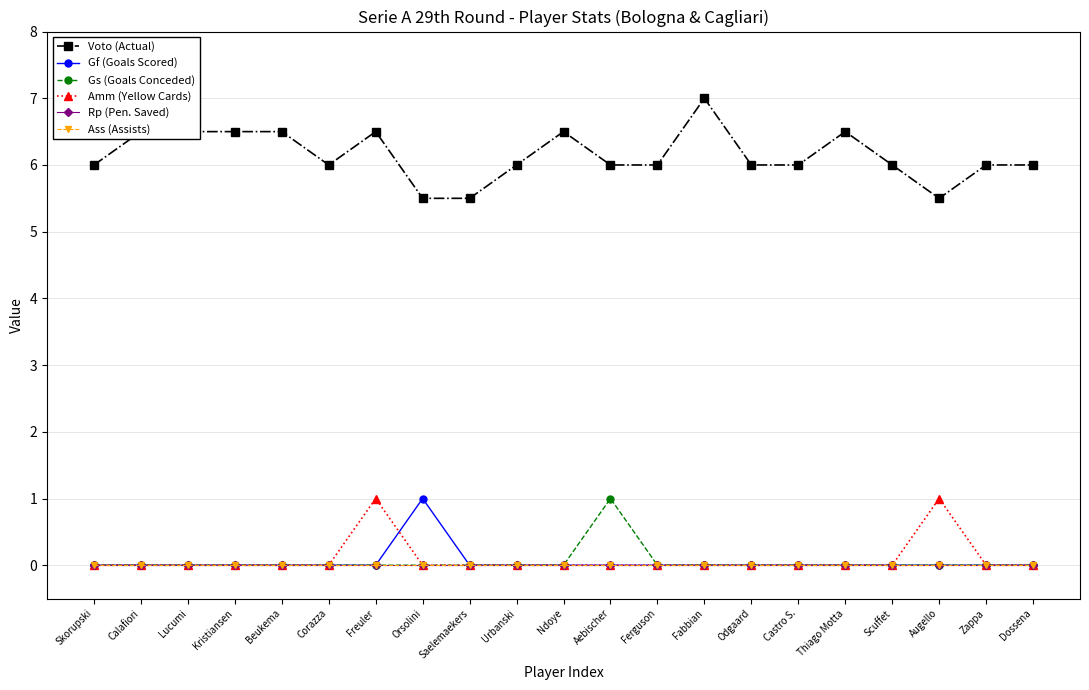

Reading left to right, transcribe all the data shown in this chart.

Voto (Actual): 6.0	6.5	6.5	6.5	6.5	6.0	6.5	5.5	5.5	6.0	6.5	6.0	6.0	7.0	6.0	6.0	6.5	6.0	5.5	6.0	6.0
Gf (Goals Scored): 0.0	0.0	0.0	0.0	0.0	0.0	0.0	1.0	0.0	0.0	0.0	0.0	0.0	0.0	0.0	0.0	0.0	0.0	0.0	0.0	0.0
Gs (Goals Conceded): 0.0	0.0	0.0	0.0	0.0	0.0	0.0	0.0	0.0	0.0	0.0	1.0	0.0	0.0	0.0	0.0	0.0	0.0	0.0	0.0	0.0
Amm (Yellow Cards): 0.0	0.0	0.0	0.0	0.0	0.0	1.0	0.0	0.0	0.0	0.0	0.0	0.0	0.0	0.0	0.0	0.0	0.0	1.0	0.0	0.0
Rp (Pen. Saved): 0.0	0.0	0.0	0.0	0.0	0.0	0.0	0.0	0.0	0.0	0.0	0.0	0.0	0.0	0.0	0.0	0.0	0.0	0.0	0.0	0.0
Ass (Assists): 0.0	0.0	0.0	0.0	0.0	0.0	0.0	0.0	0.0	0.0	0.0	0.0	0.0	0.0	0.0	0.0	0.0	0.0	0.0	0.0	0.0